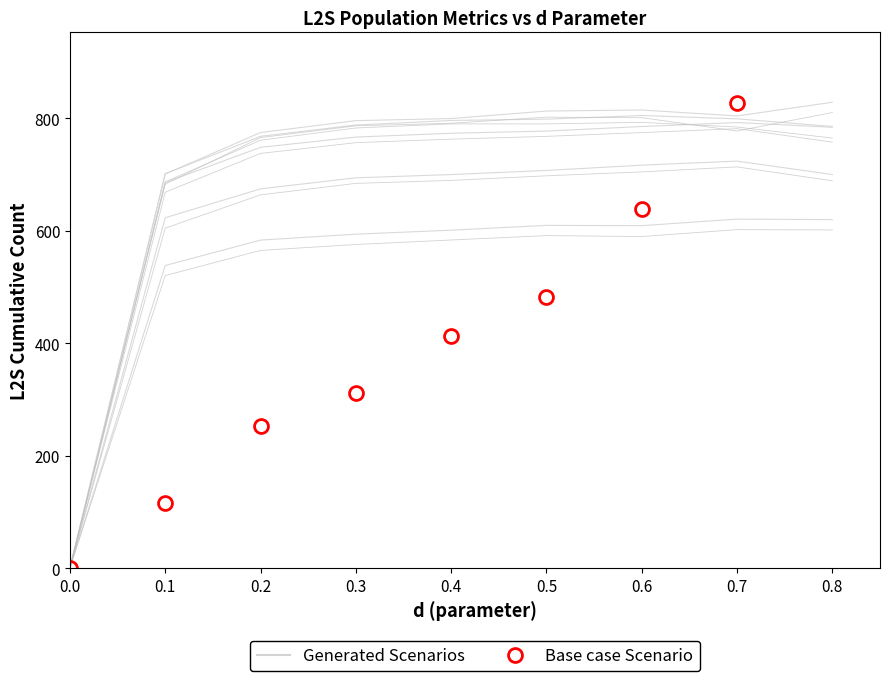

Read the Generated Scenarios value at 0.6.

609.1